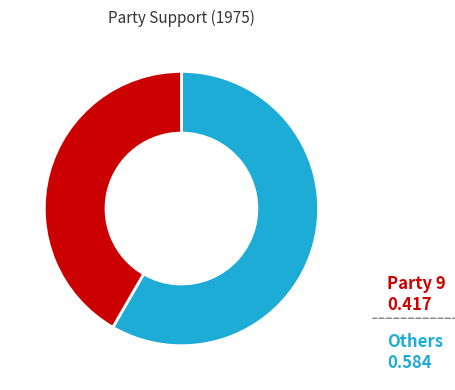

Does any single category account for the majority?

Yes